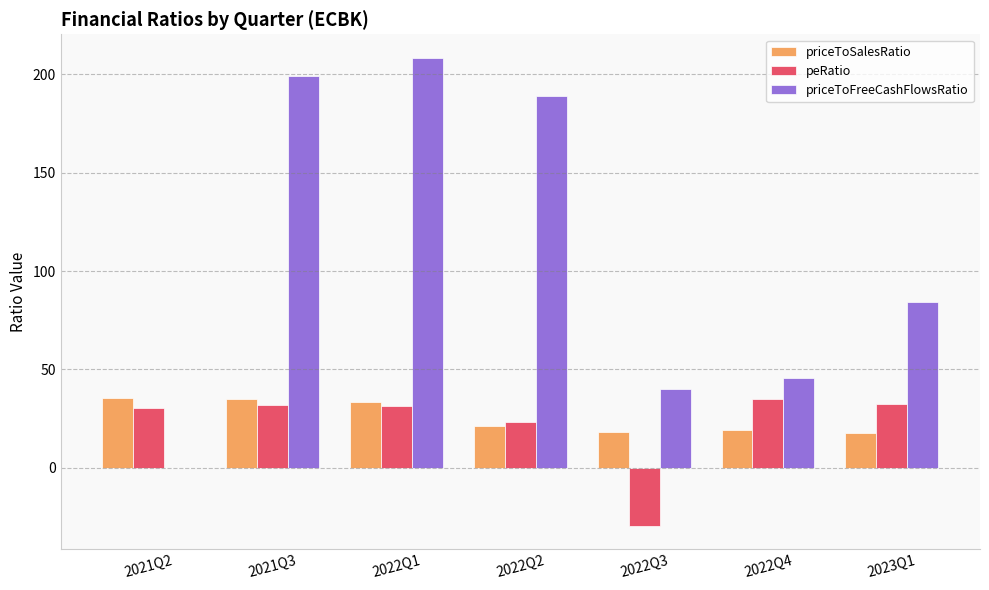

Where does the priceToSalesRatio series first go above 21?

2021Q2